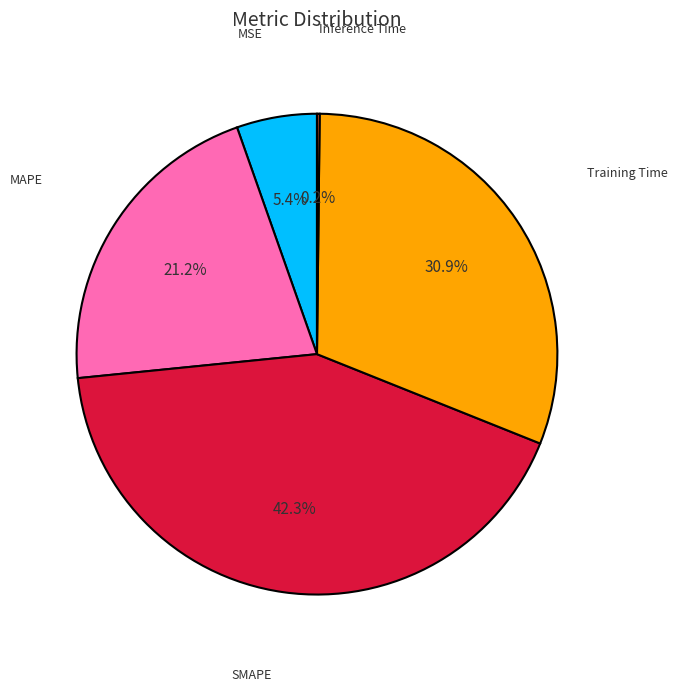

Do MAPE and SMAPE together represent more than half of the pie?

Yes